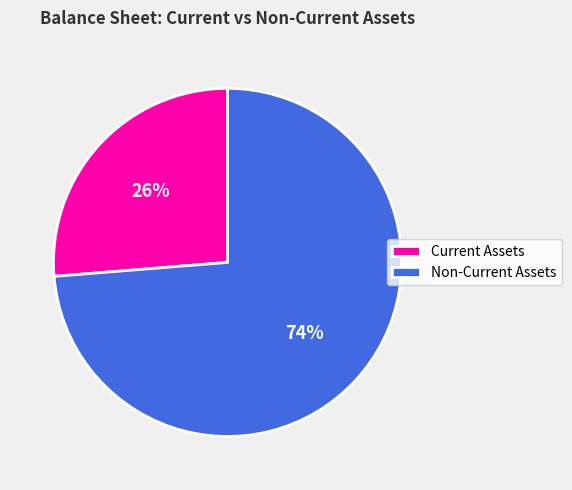

Which slice is the largest?

Non-Current Assets